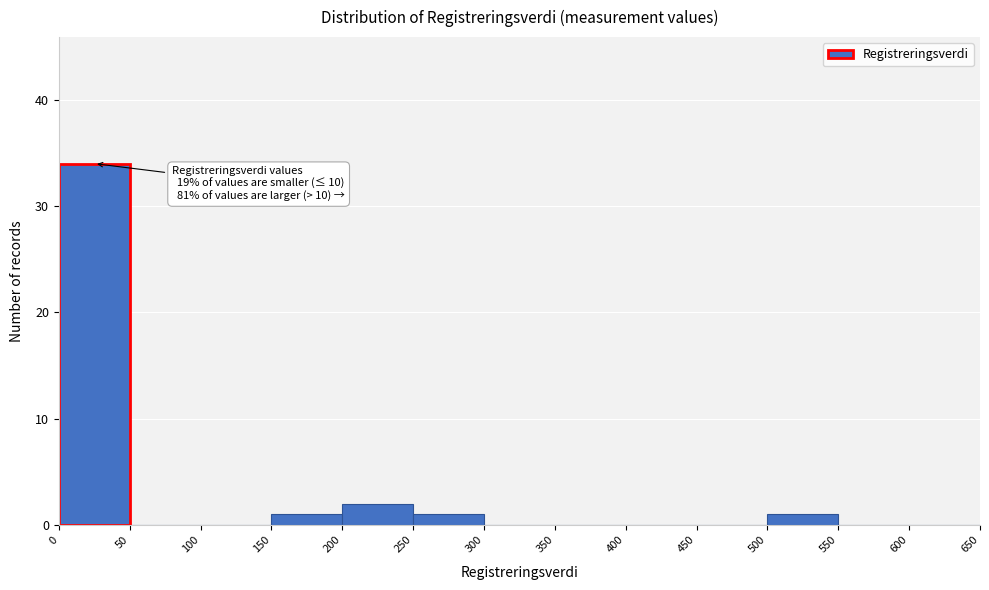

Over which range of the x-axis is the bar tallest?

0 to 50